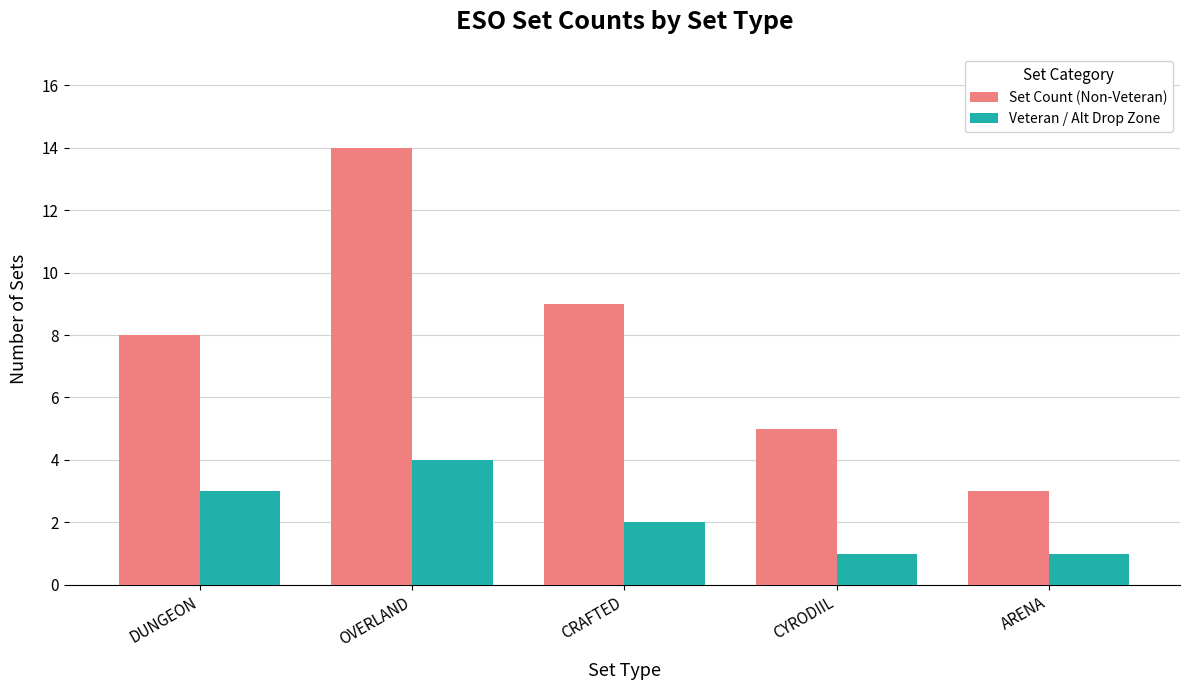

Rank the categories by Set Count (Non-Veteran) value from lowest to highest.

ARENA, CYRODIIL, DUNGEON, CRAFTED, OVERLAND